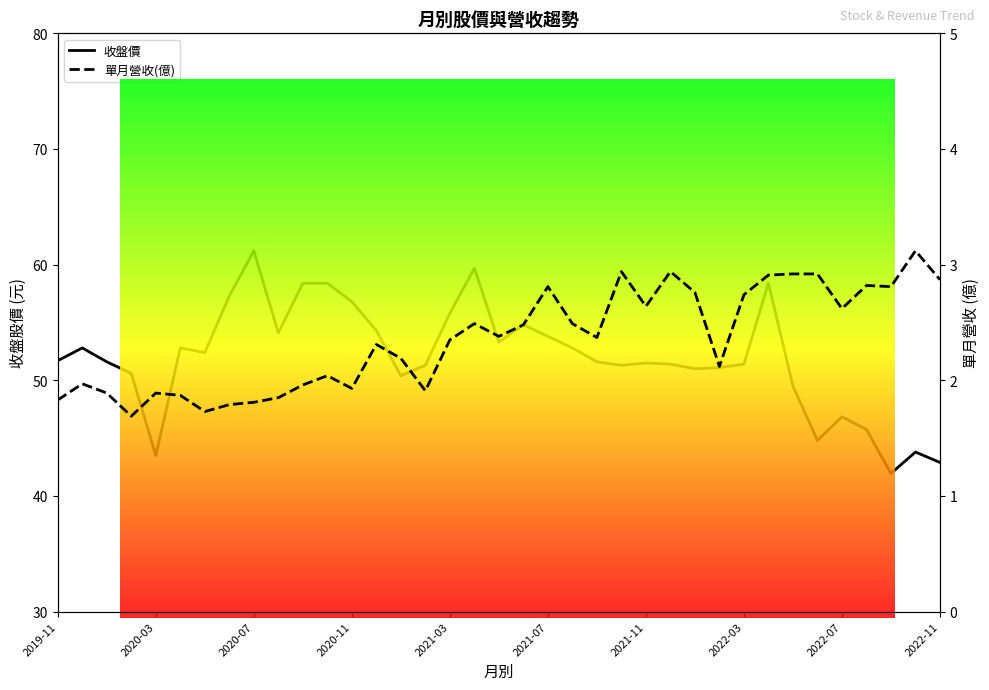

What are all the series names shown in the legend?

收盤價, 單月營收